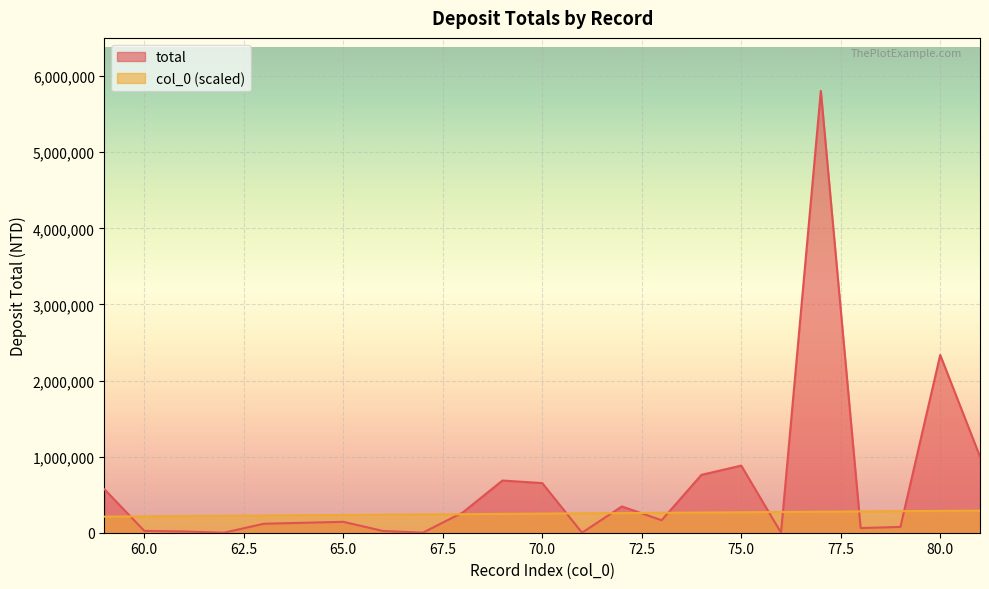

What is the approximate value of total at 74?

760398.0